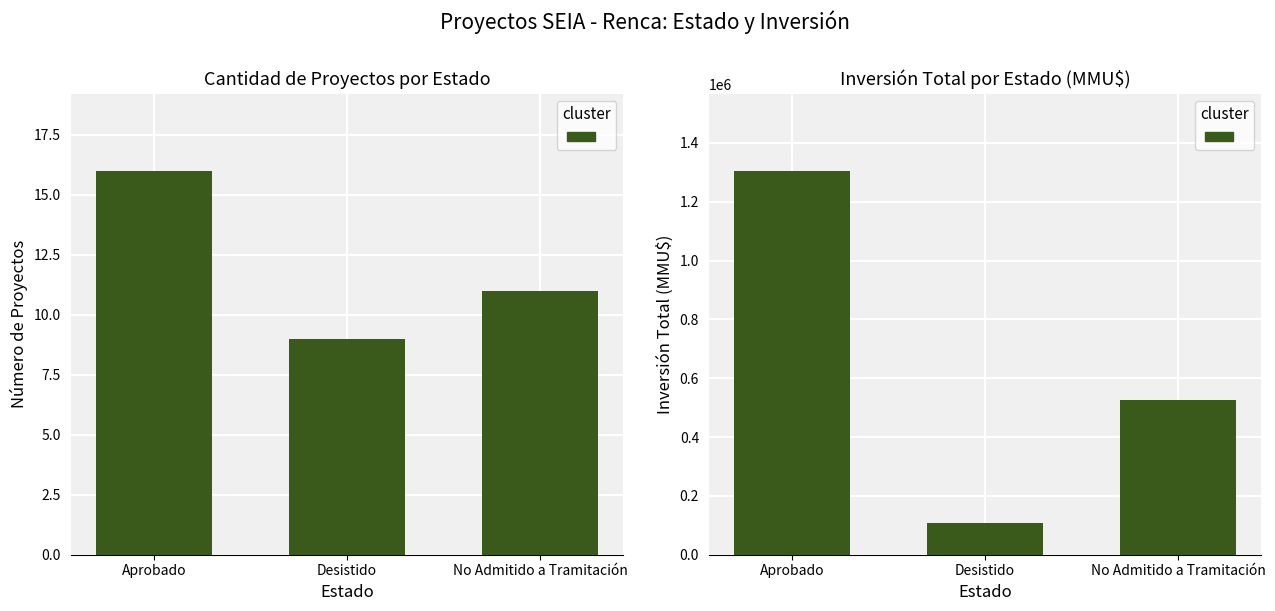

Are the bars horizontal?

No